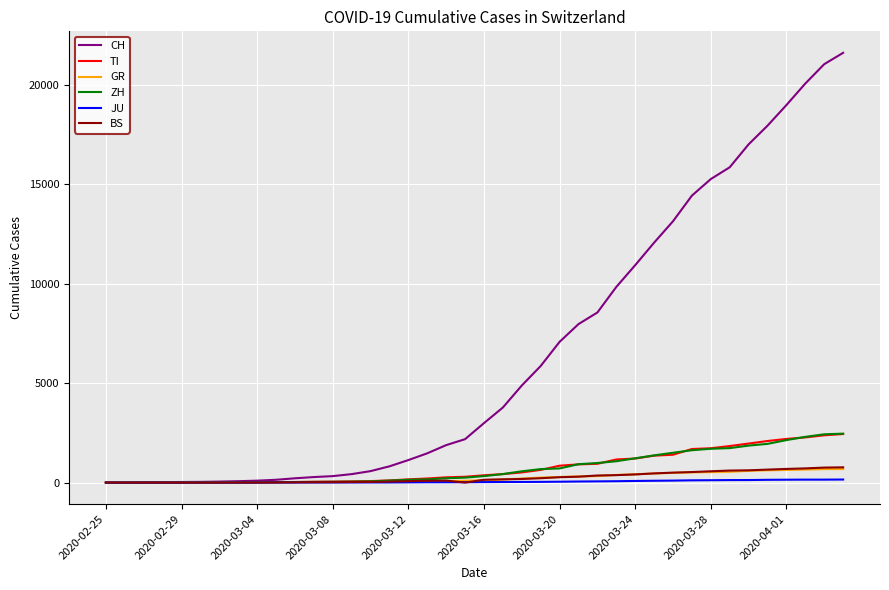

How many lines are shown in the chart?

6